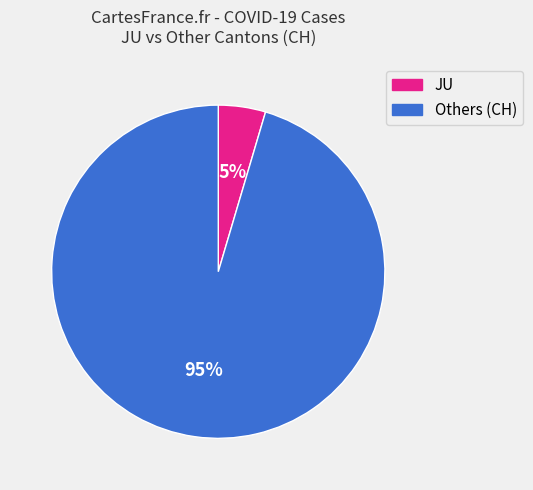

To the nearest percent, what is the average slice percentage?

50%